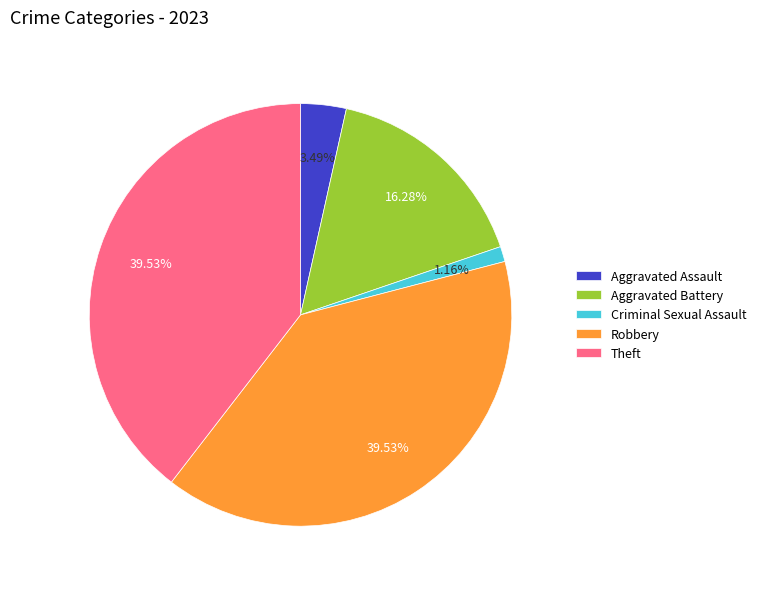

Is there a majority slice in this chart?

No